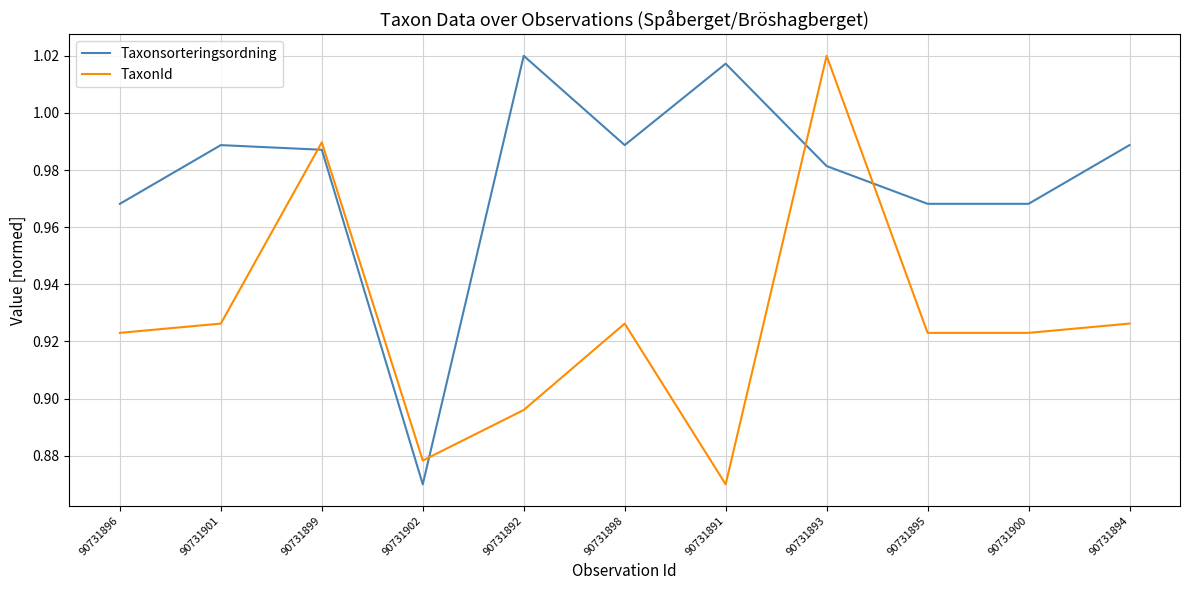

Which series has the largest total across all categories?

Taxonsorteringsordning